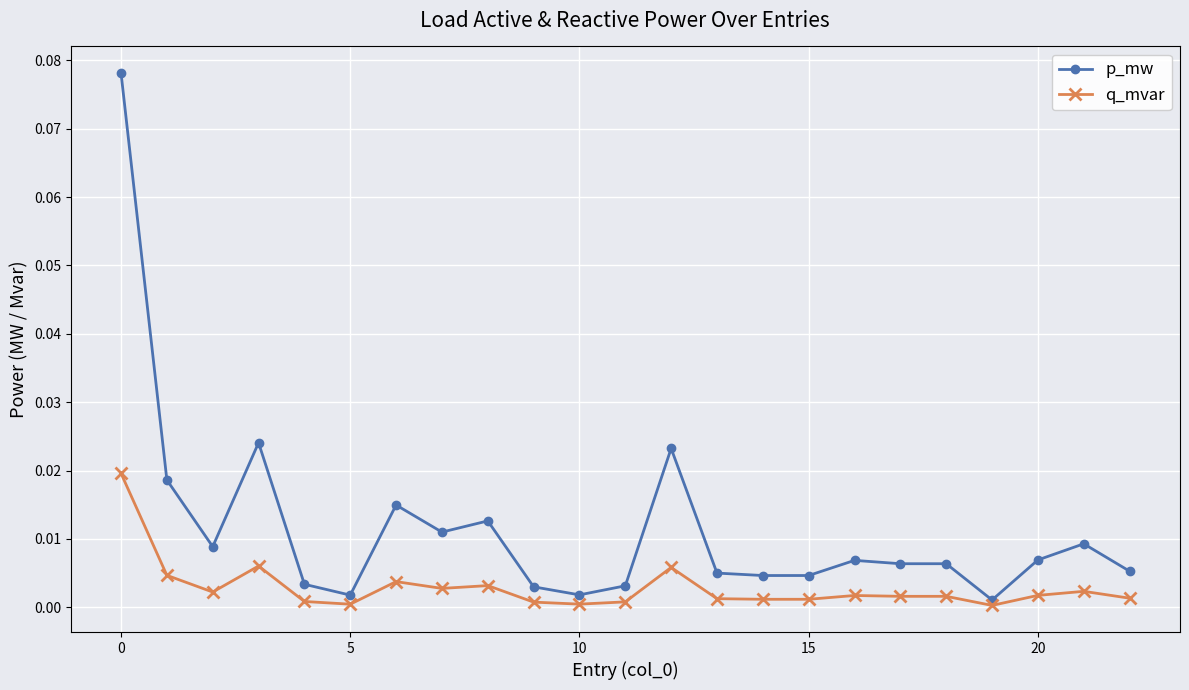

True or false: p_mw has more than 1 interior local peaks.

True